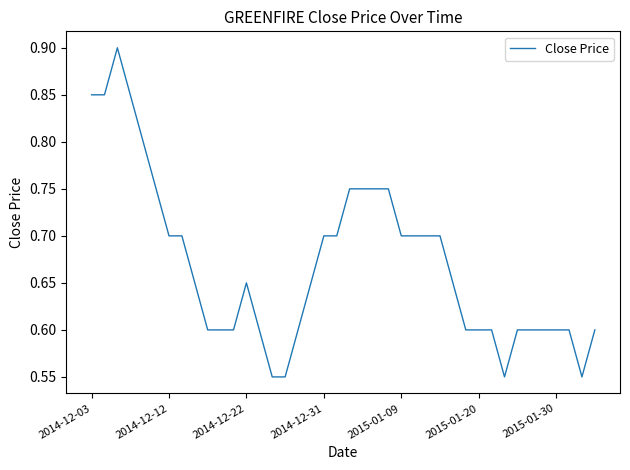

What is the maximum value shown in the chart?

0.9